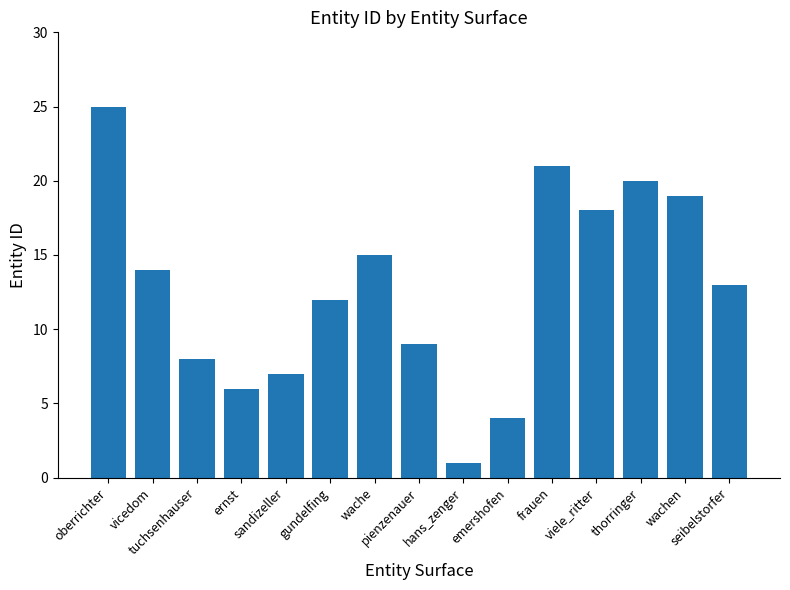

What is the change in value from gundelfing to frauen?

+9